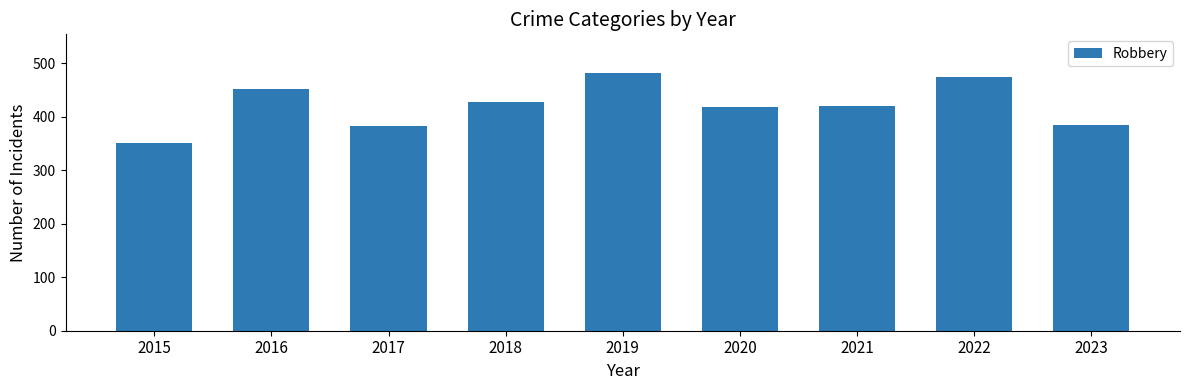

Is it true that the value at 2016 is 664?

False